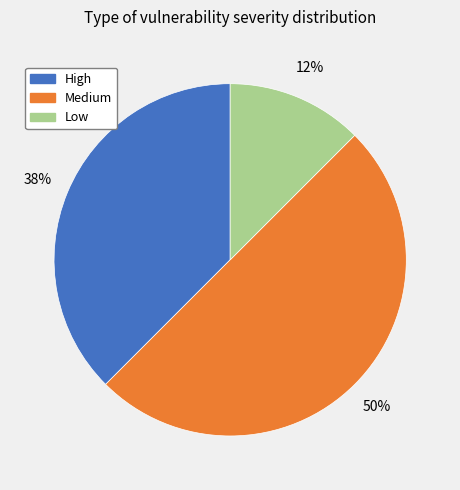

To the nearest percent, what is the combined percentage of High and Low?

50%